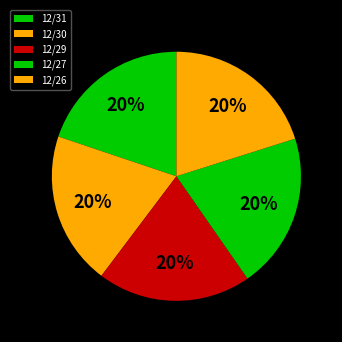

Does any single category account for the majority?

No